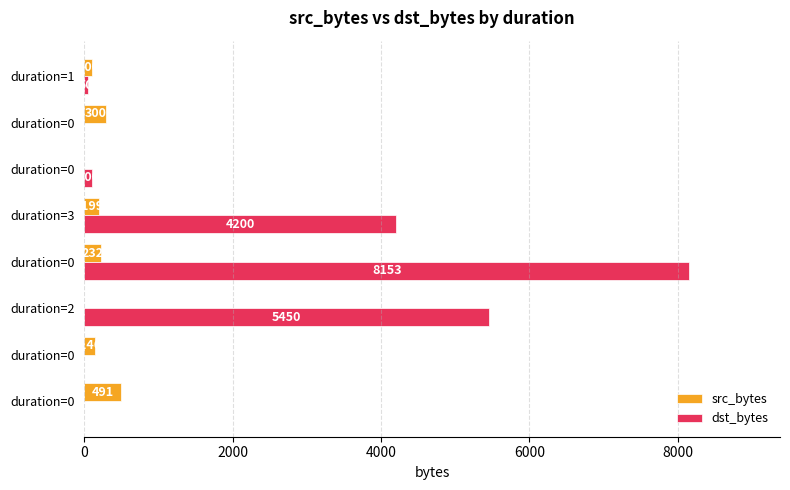

How many data points does each series have?

8